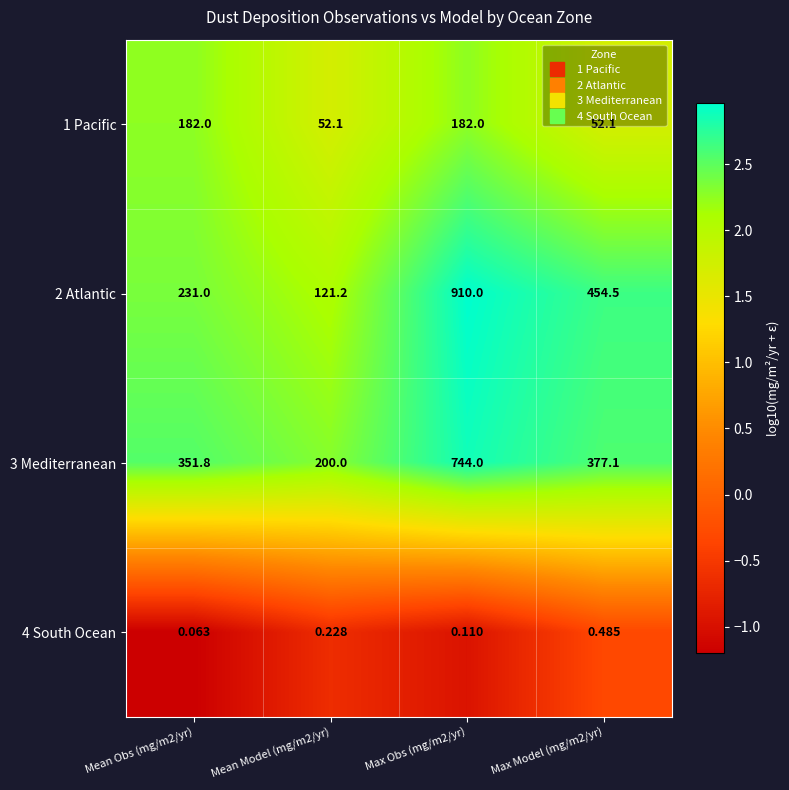

Which series has the largest range (max minus min)?

2 Atlantic